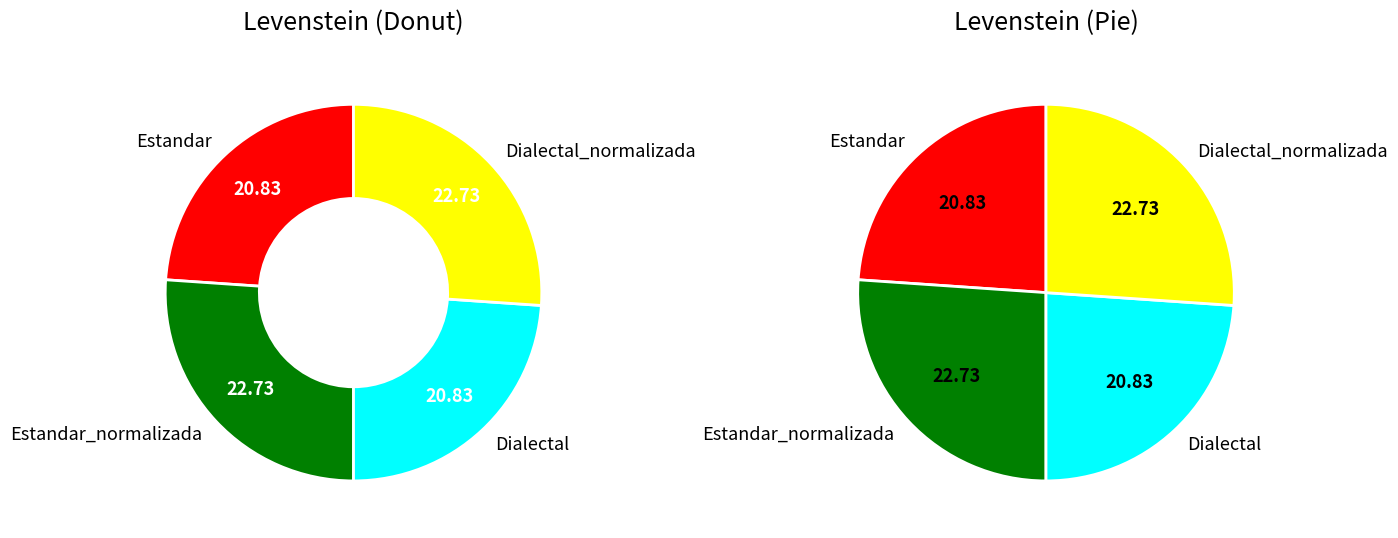

The Dialectal_normalizada slice represents 16% of the pie. True or false?

False